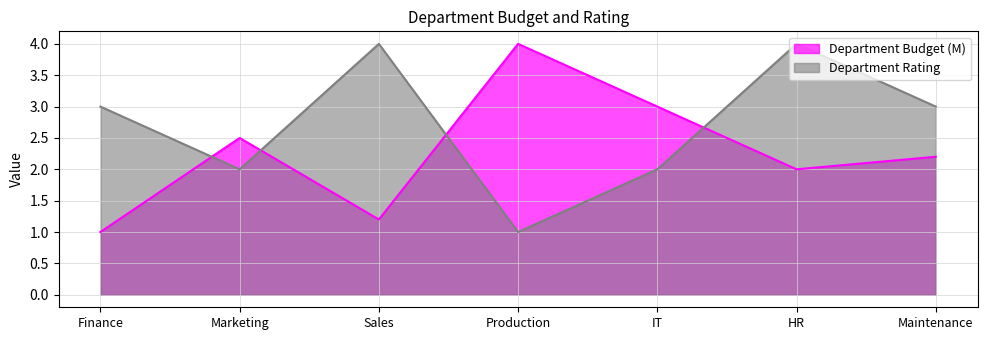

Is it true that Department Budget equals 3.0 at IT?

True